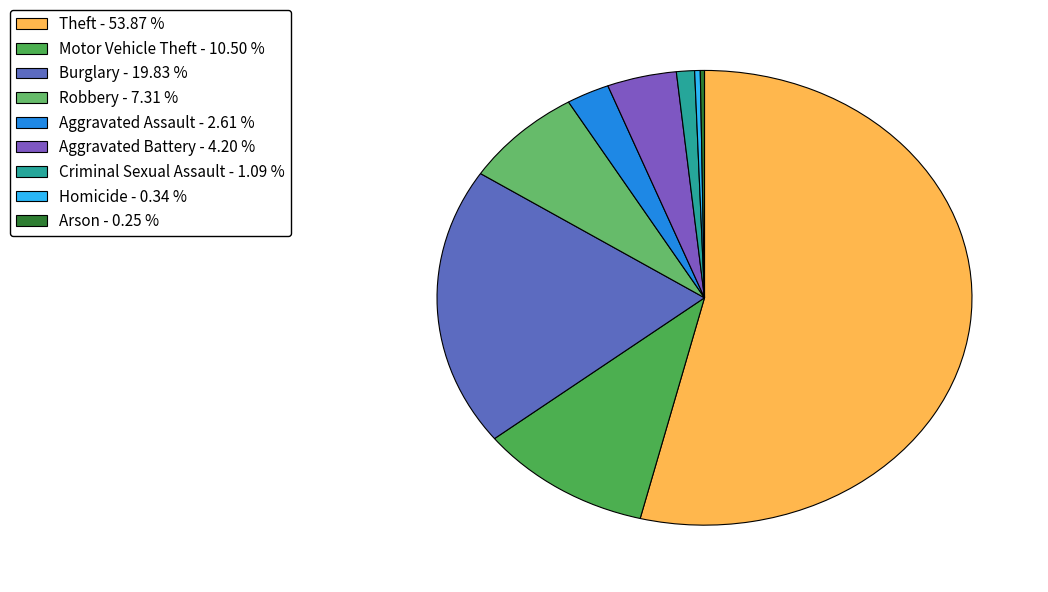

What is the majority slice?

Theft